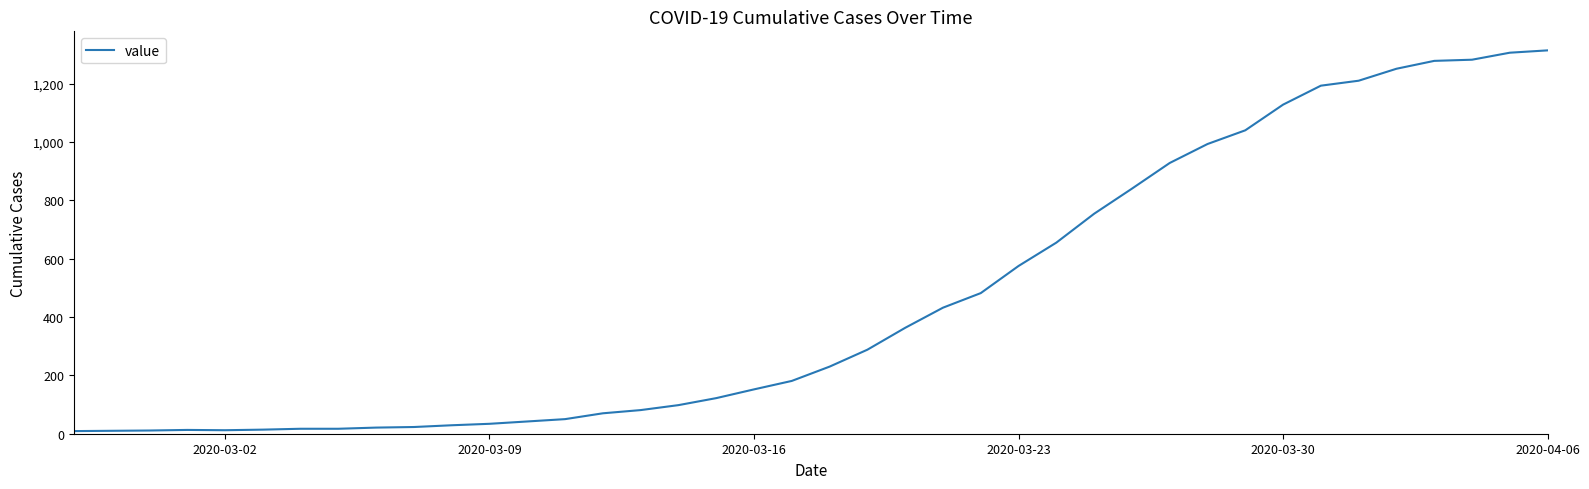

What is the difference between the maximum and minimum values?

1305